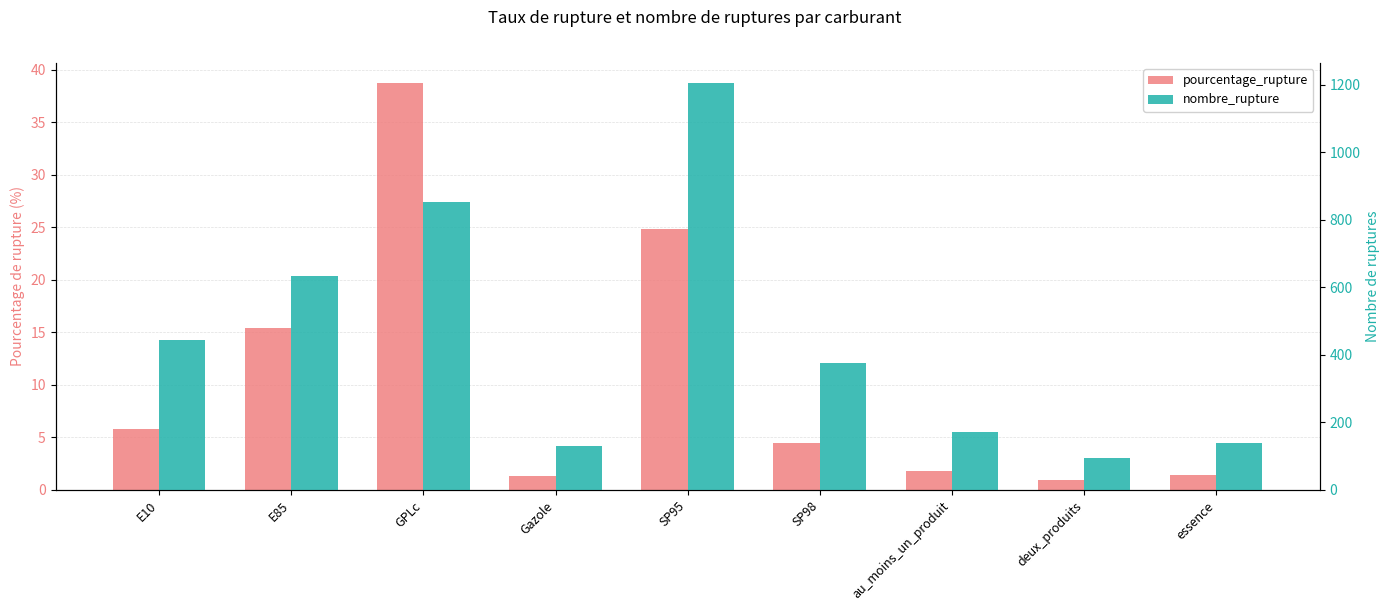

What is the maximum value shown in the chart?

1204.0